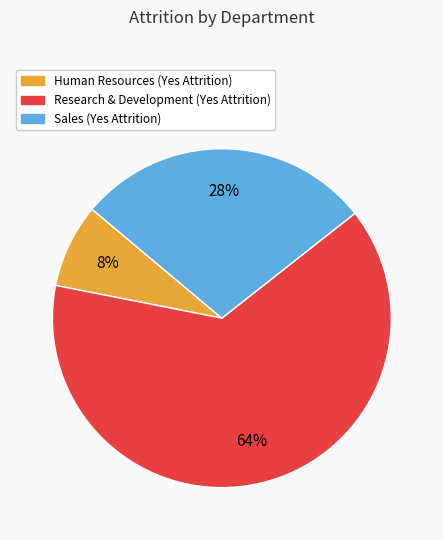

To the nearest percent, what is the average slice percentage?

33%